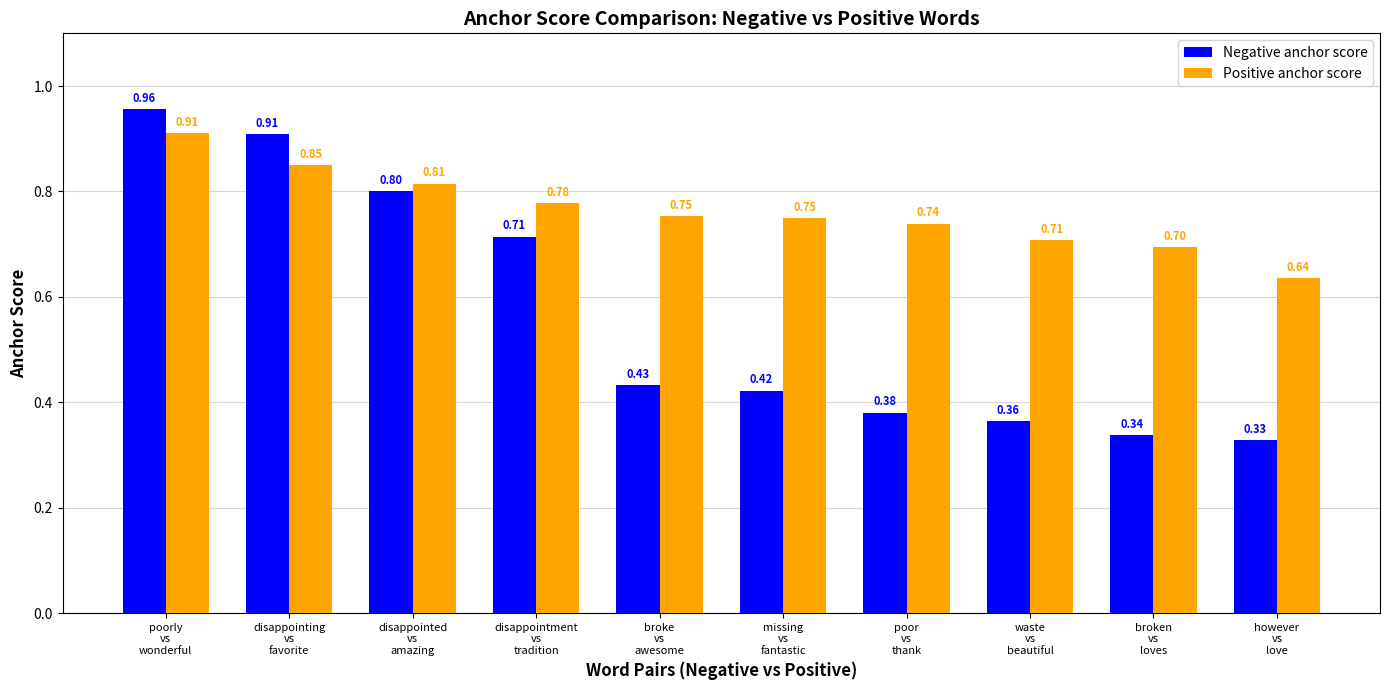

Which series has the largest range (max minus min)?

Negative anchor score